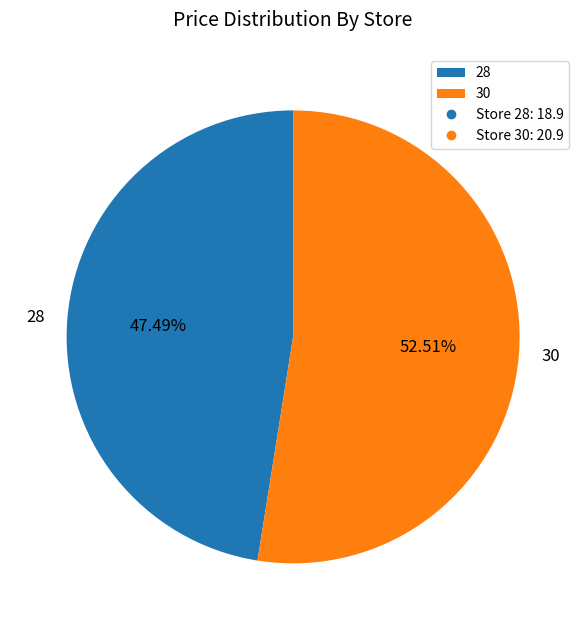

How many slices are in this pie chart?

2